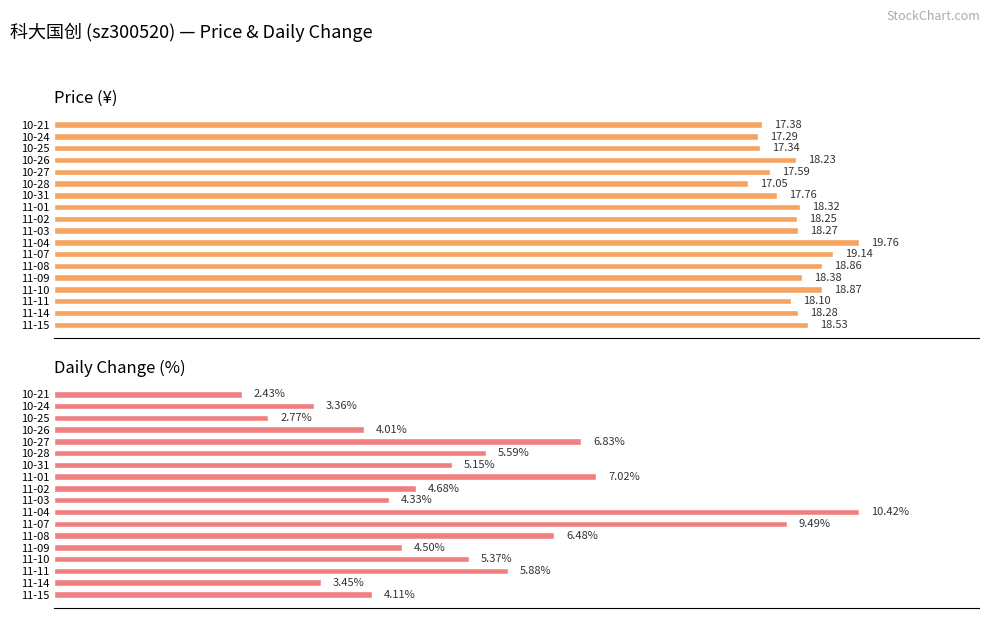

How many data points in t_change are above 49?

9